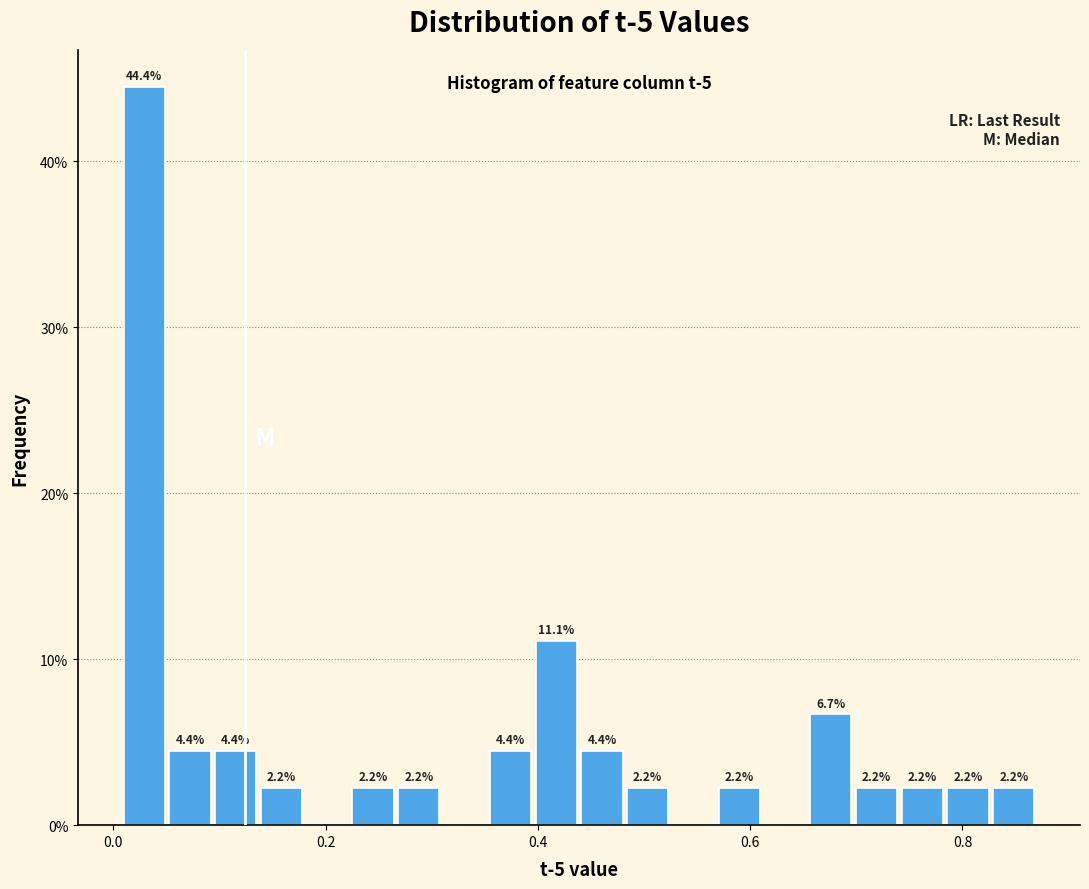

Read against the x-axis, roughly where is the centre of the tallest bar?

0.02